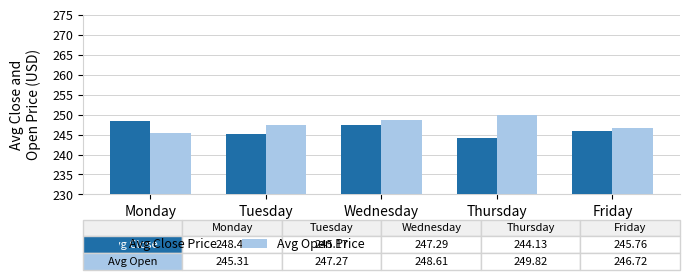

Which series has the largest total across all categories?

Avg Open Price